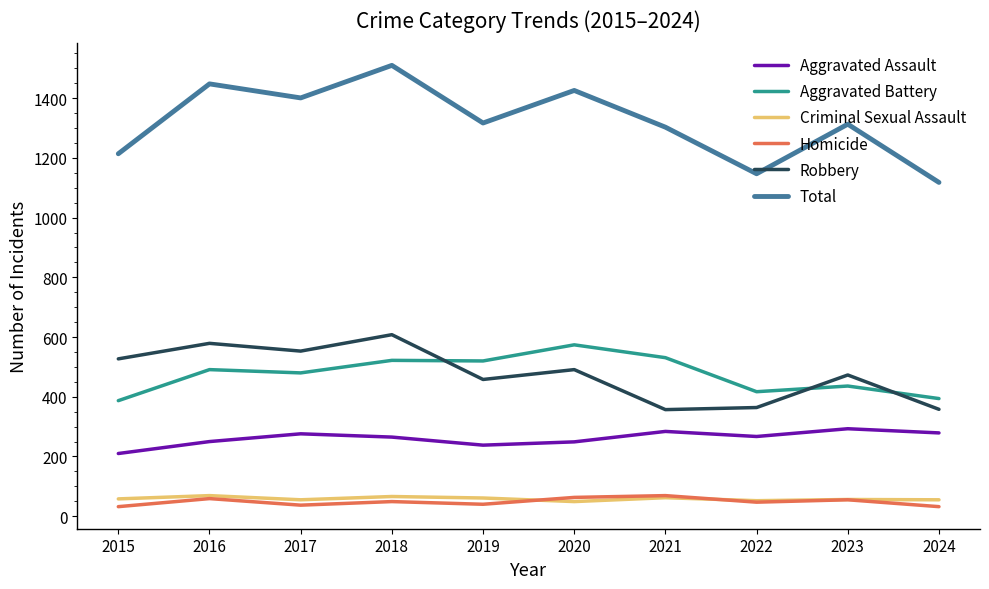

What is the spread (max minus min) of values at 2019?

1277